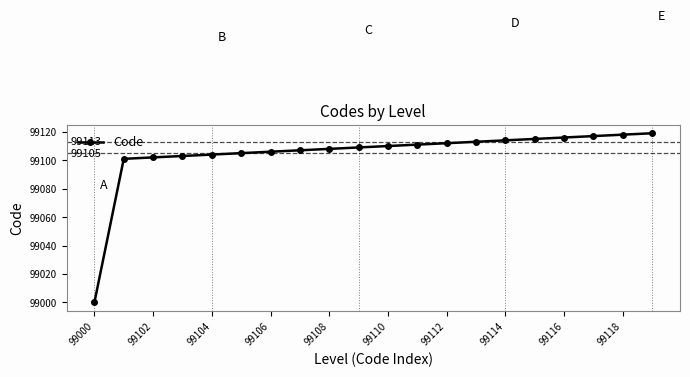

What is the difference between the maximum and second lowest values?

18